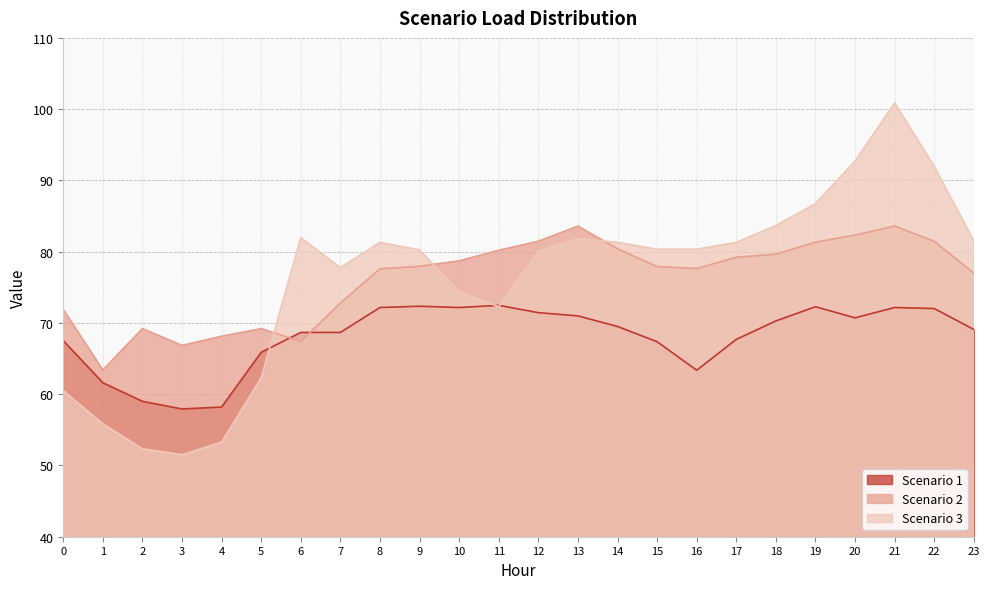

What is the value of the Scenario 1 point at the 17th from the left?

63.4